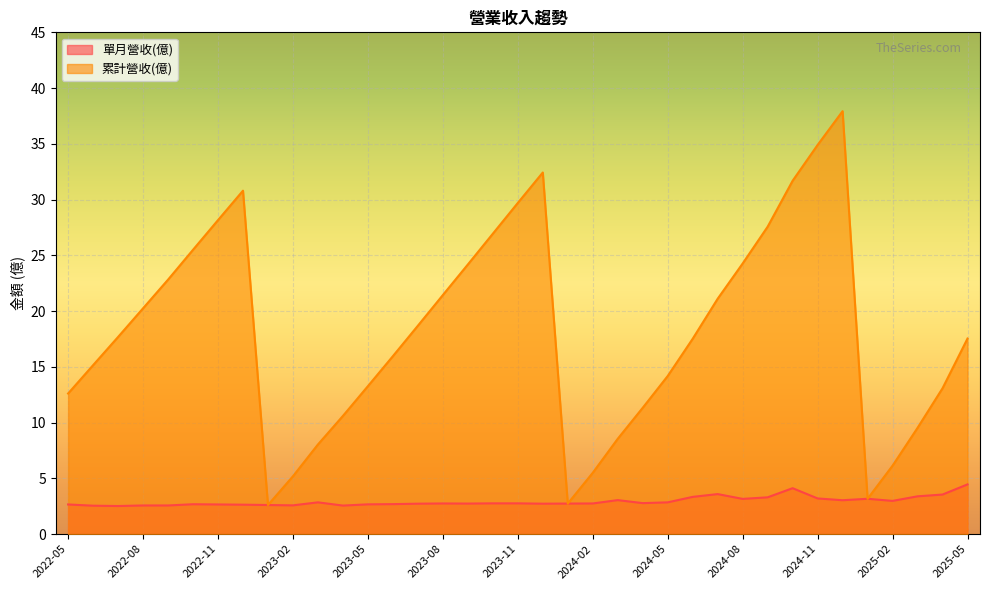

True or false: 累計營收(億) and 單月營收(億) intersect in this chart.

False